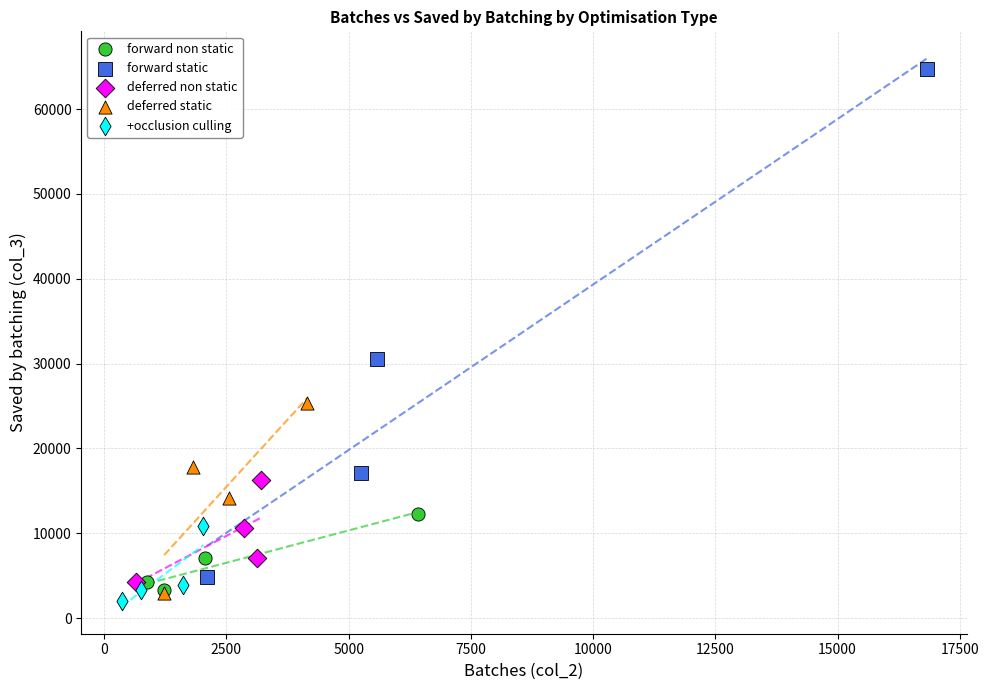

Which series has the largest Y range (max minus min)?

forward static